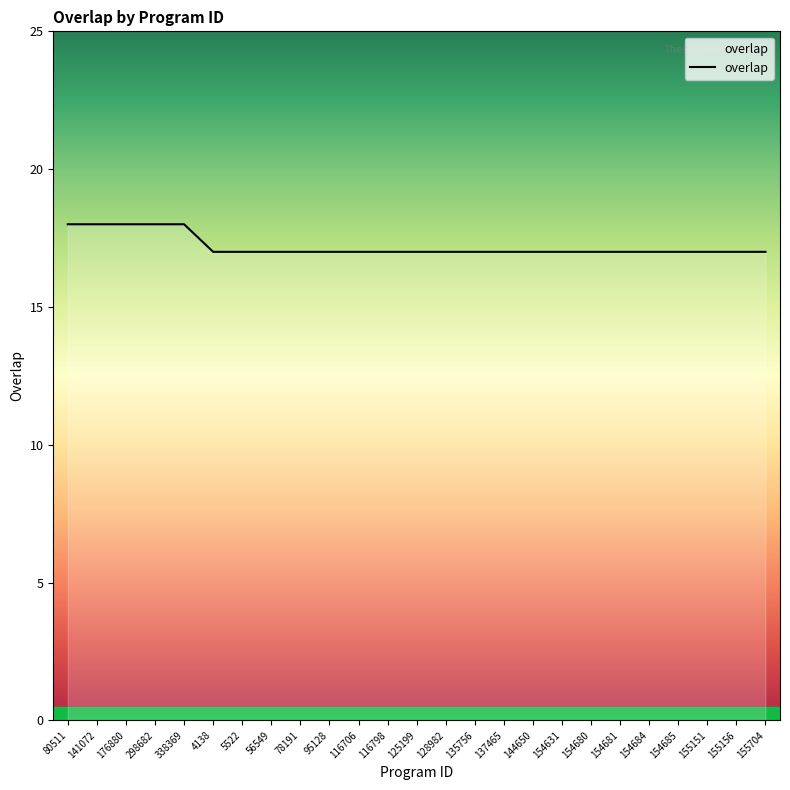

What is the greatest value displayed?

18